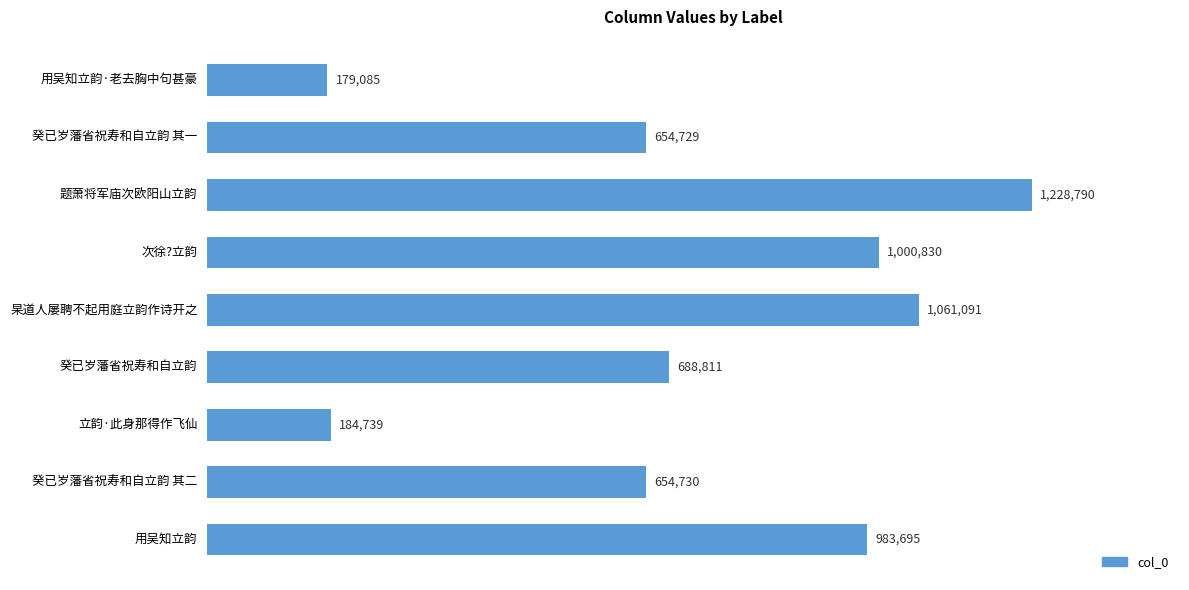

What is the greatest value displayed?

1228790